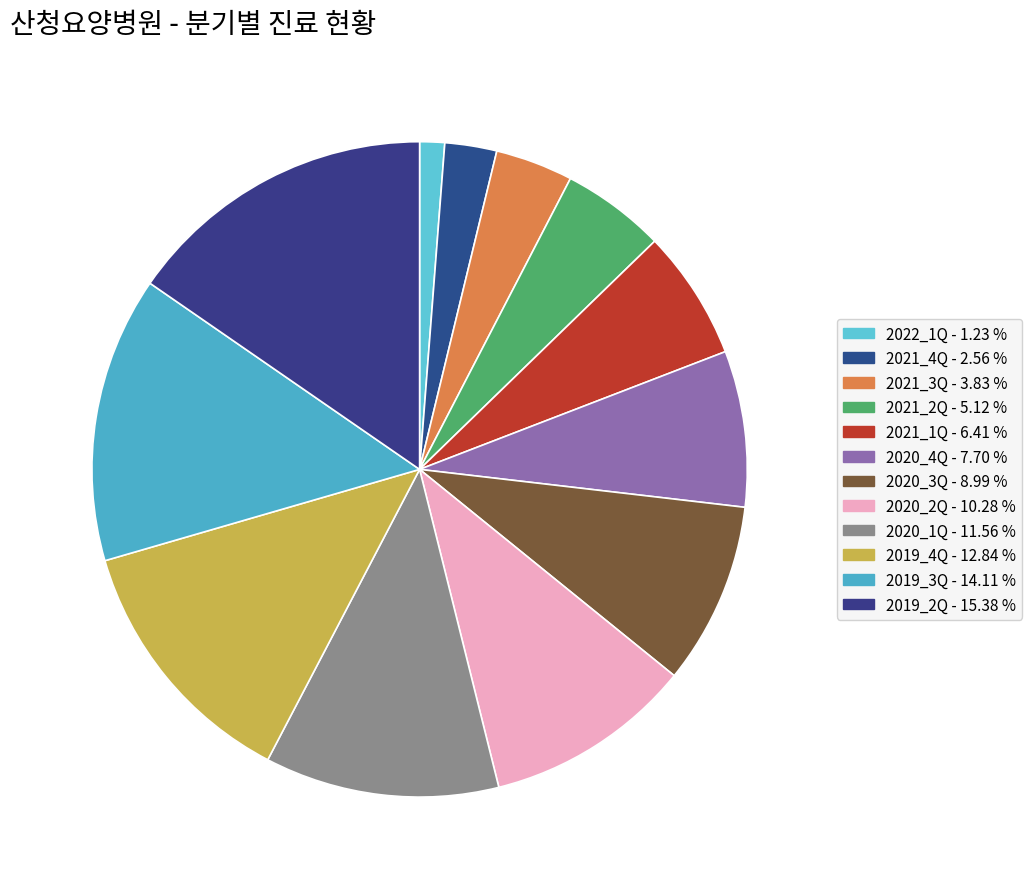

Is there any slice that represents more than half of the pie?

No